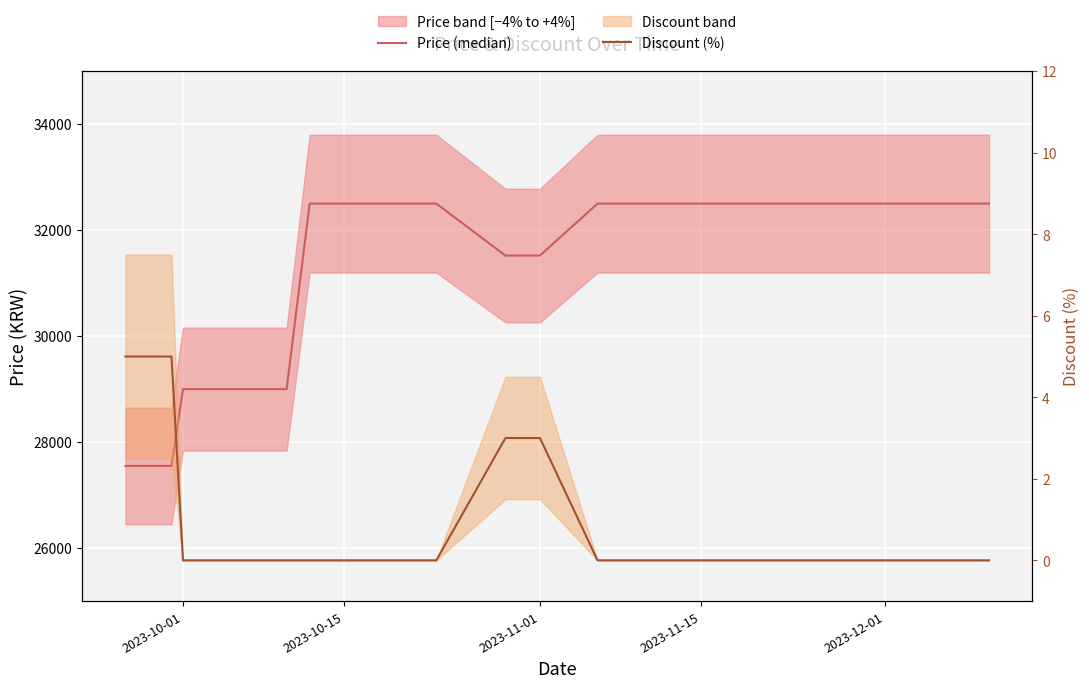

How many lines are shown in the chart?

2